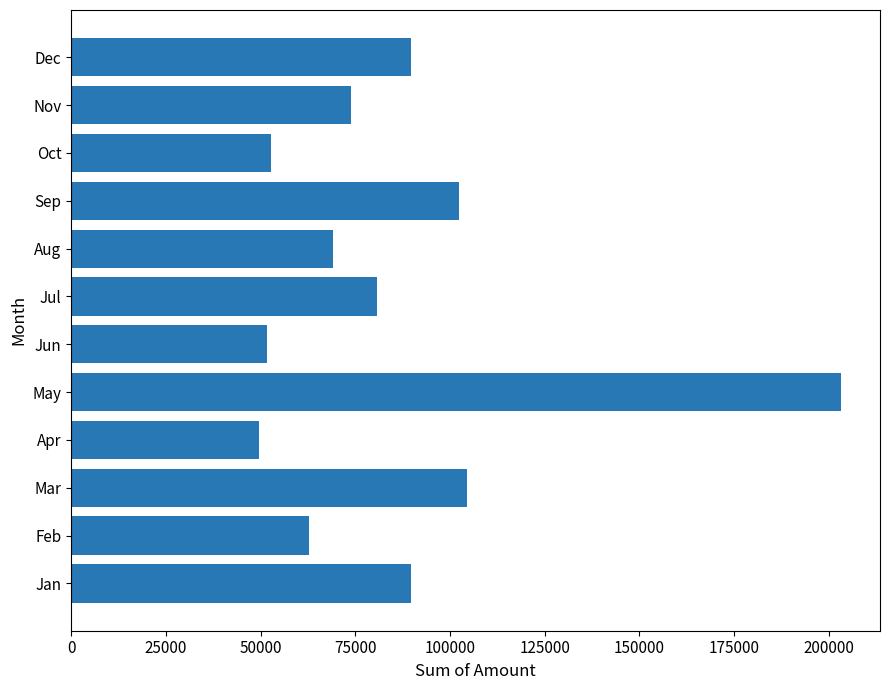

Count the number of data series in this chart.

1